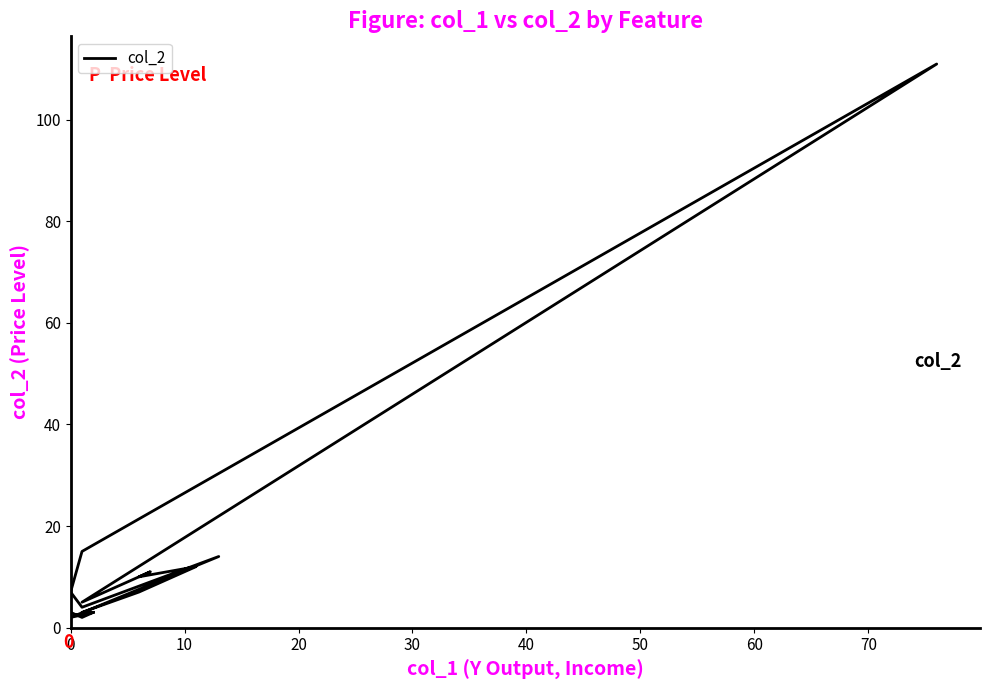

The chart shows a value of 5 at 0. True or false?

False